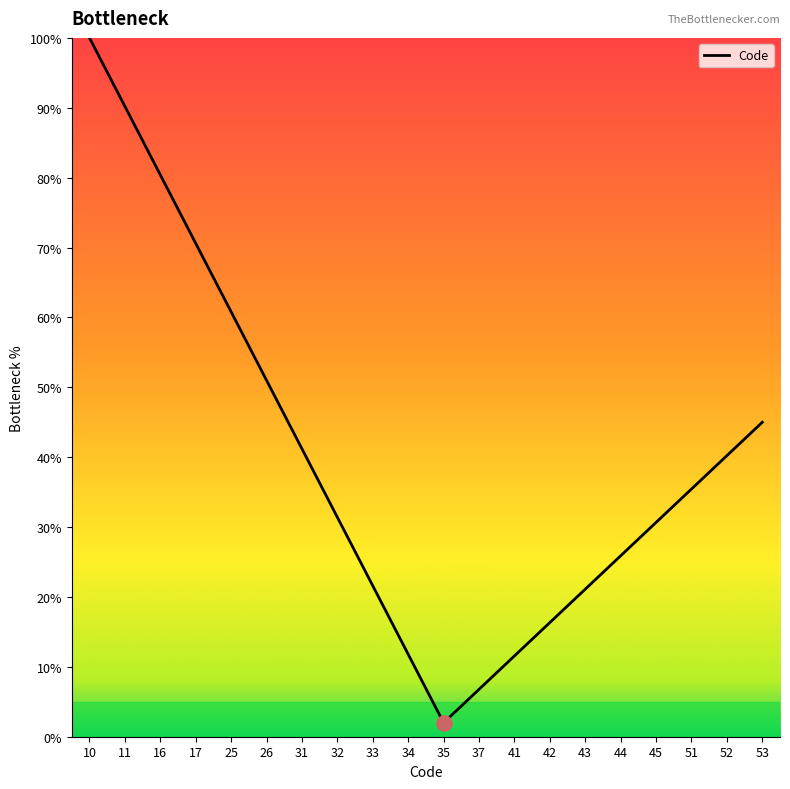

What is the change in value from 34 to 44?

+14.1